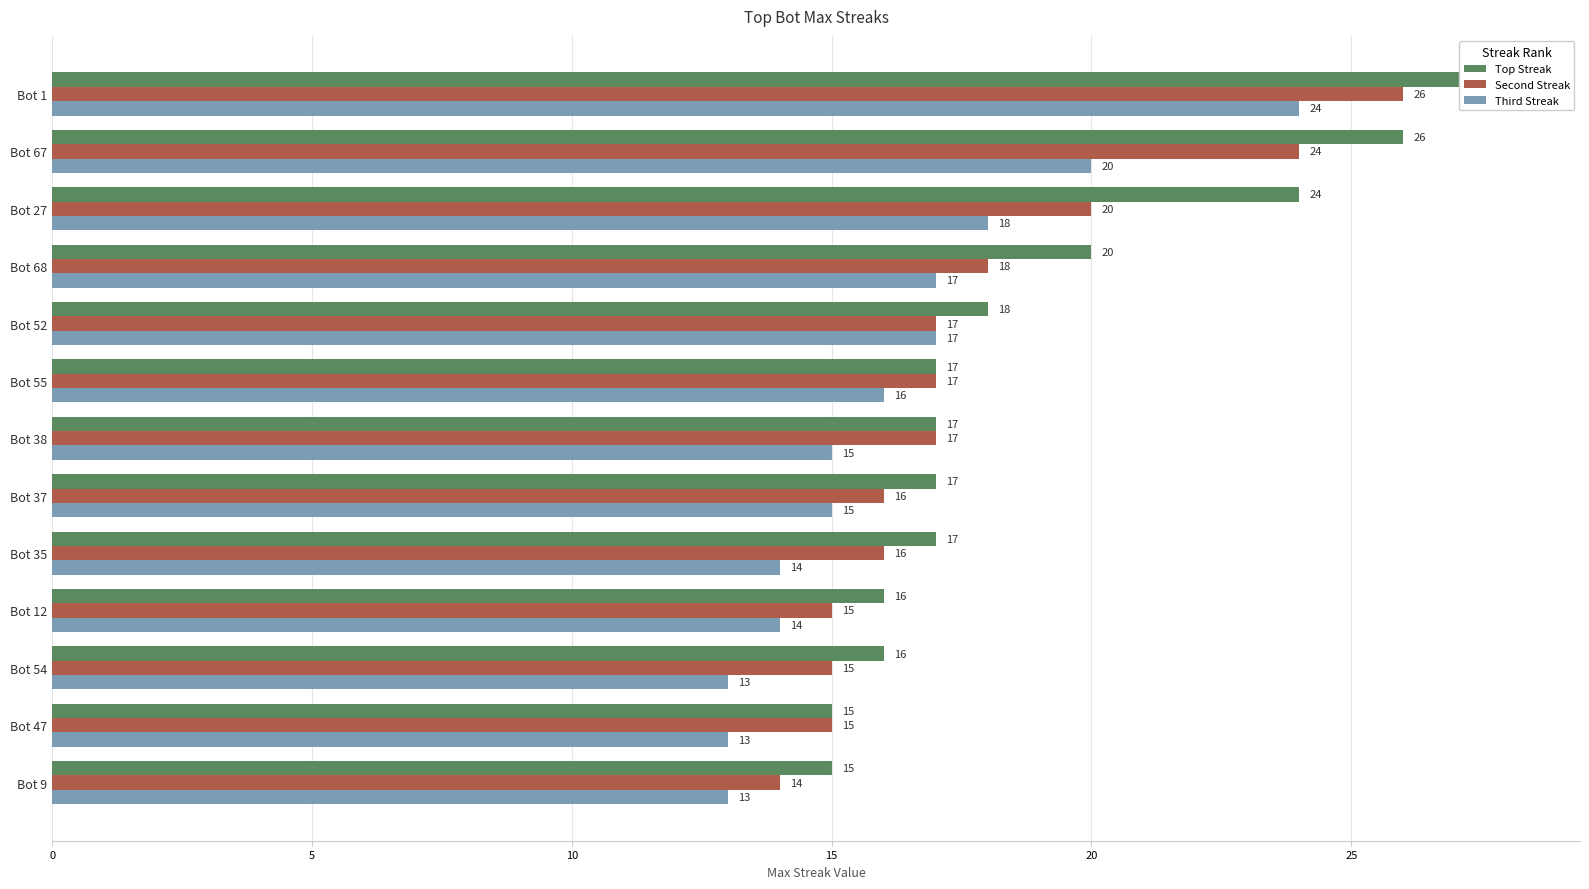

What is the greatest value displayed?

28